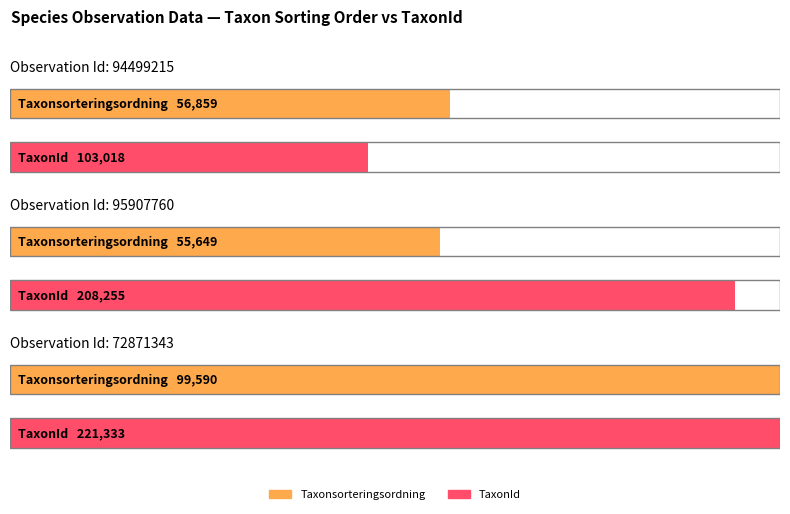

The value of Taxonsorteringsordning at 94499215 is 56859. True or false?

True